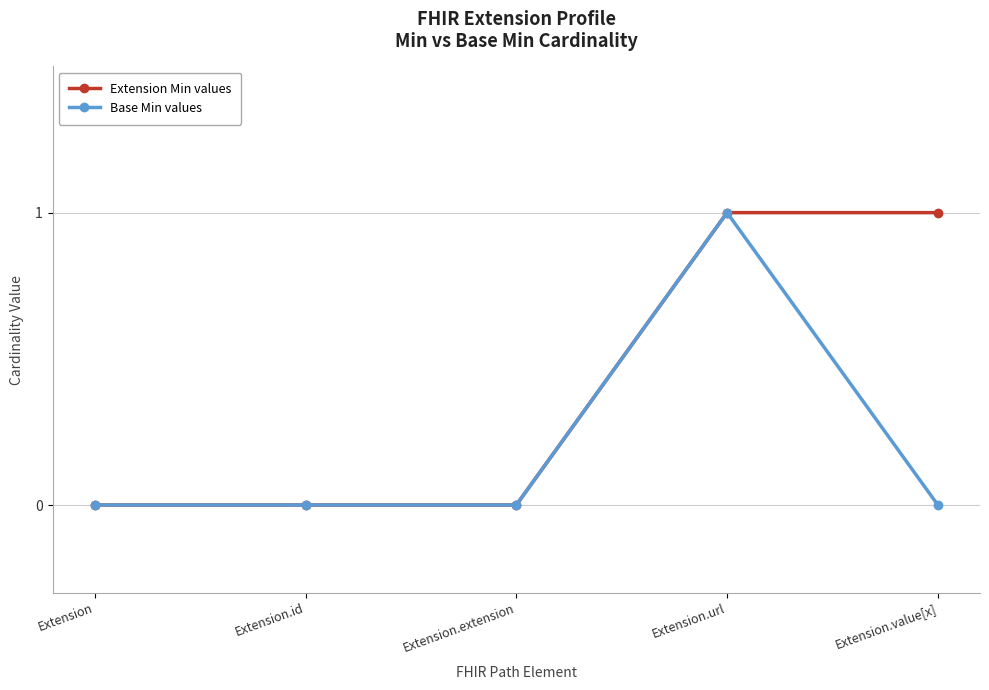

Is it true that Base Min values equals -1 at Extension?

False